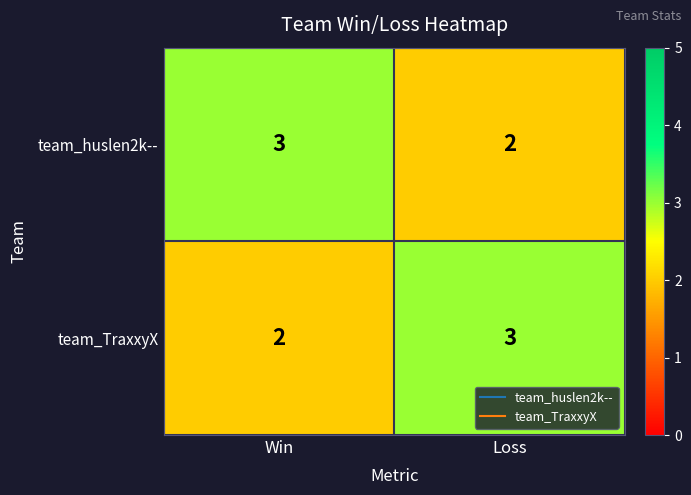

Is the value of team_huslen2k-- at Win greater than the value of team_TraxxyX at Win?

Yes